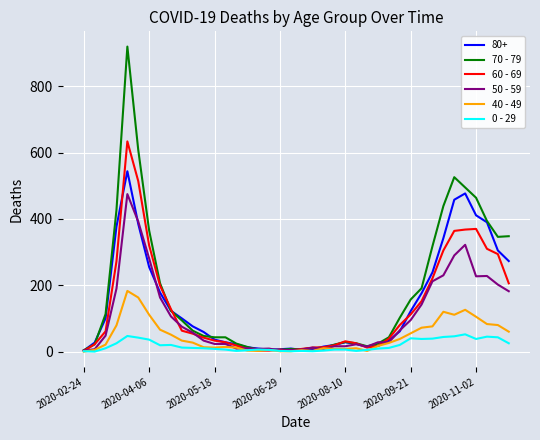

Which series has the widest spread of values?

70 - 79